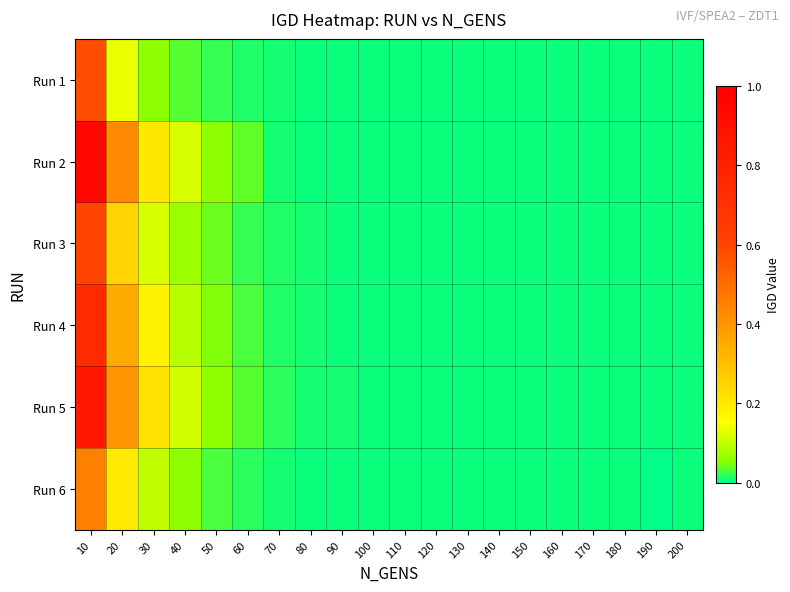

Between 50 and 190, which series saw the biggest shift?

Run 5